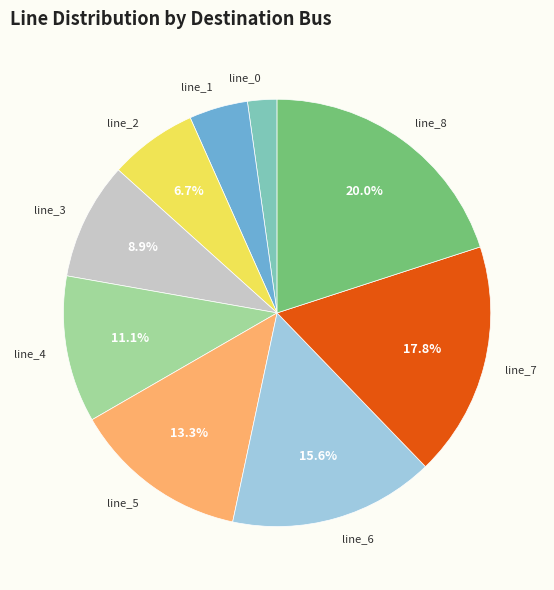

How much of the chart is everything except line_5?

86.7%